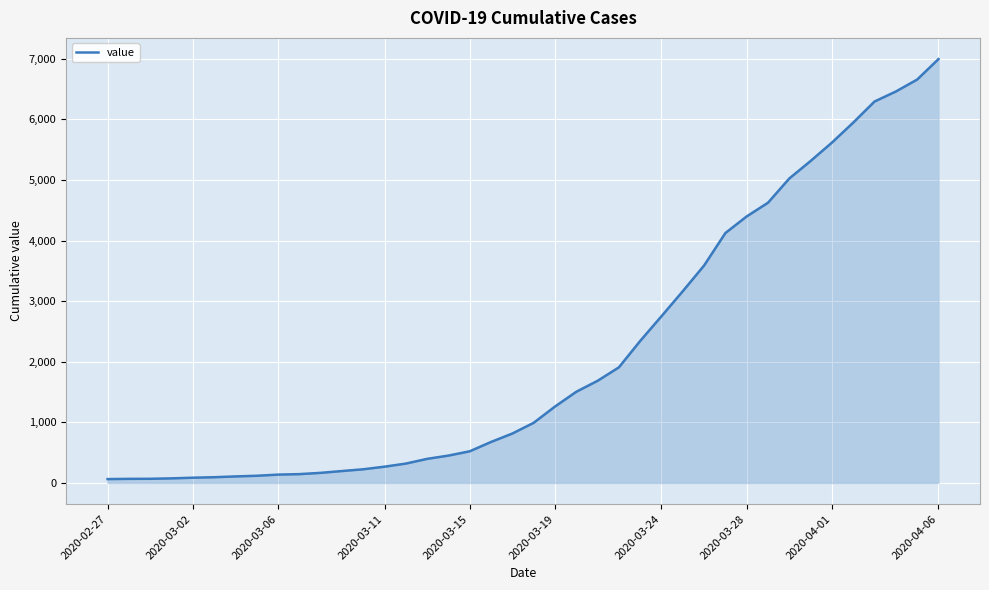

What is the difference between the maximum and minimum values?

6931